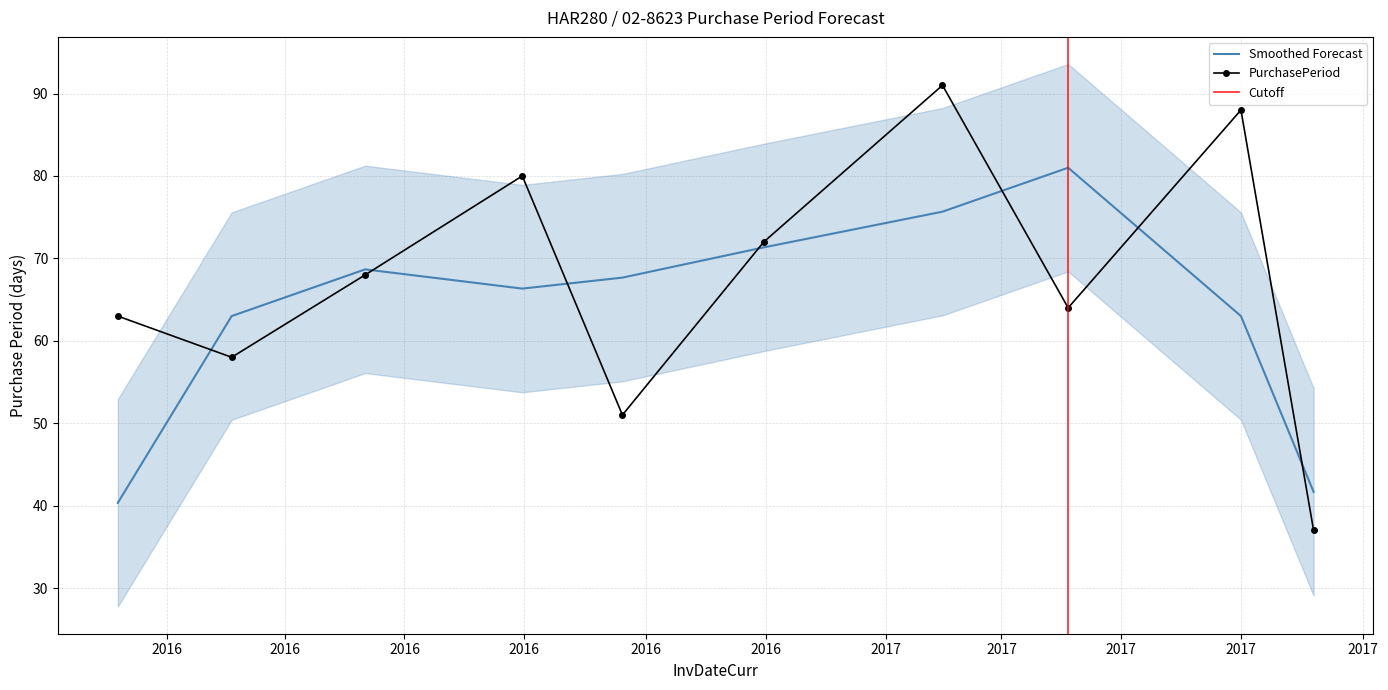

What is the minimum value shown in the chart?

37